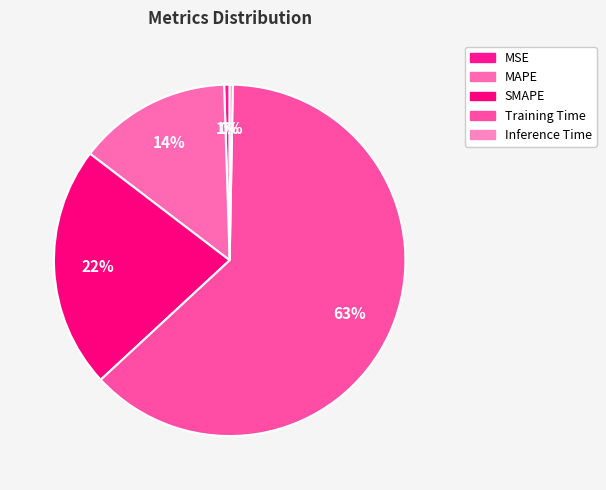

To the nearest percent, what portion does MSE represent?

1%